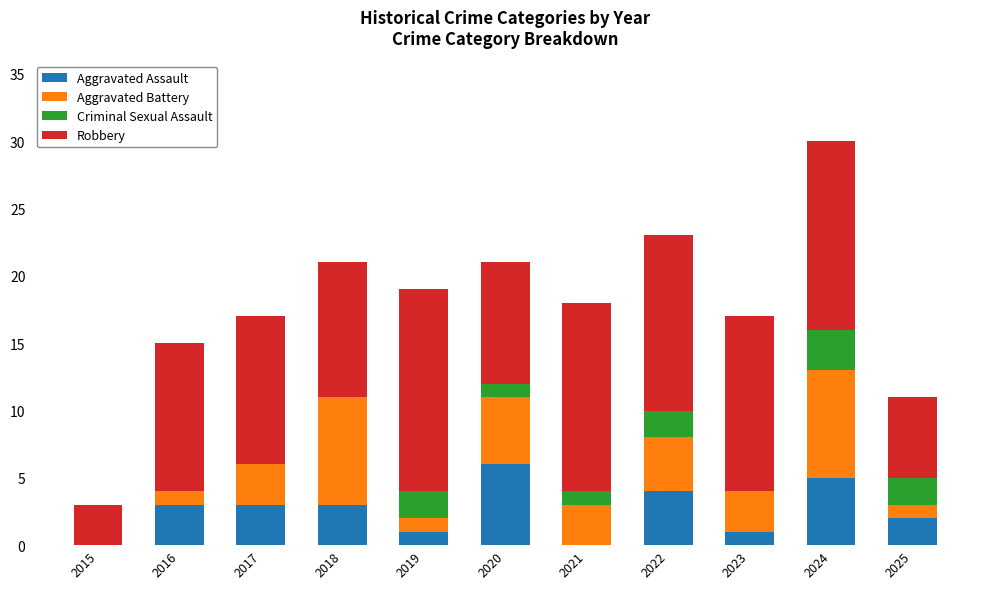

True or false: Aggravated Assault has a value of 0 at 2015.

True